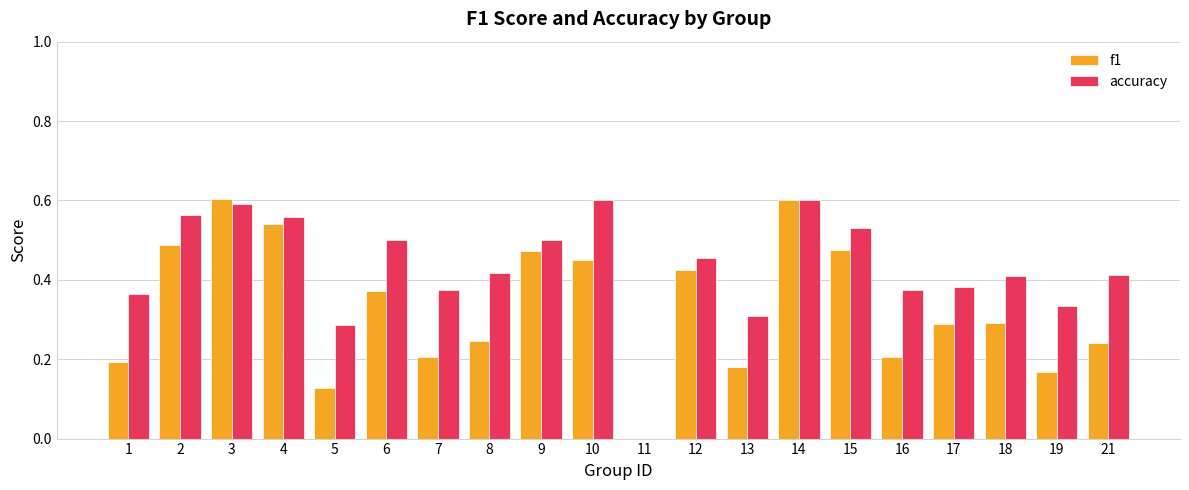

Which series has the largest total across all categories?

accuracy